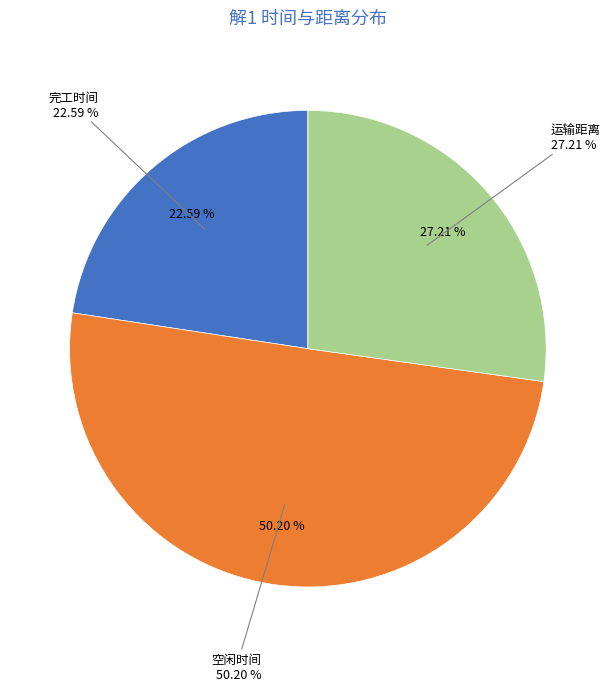

Rank the categories by value from highest to lowest.

空闲时间, 运输距离, 完工时间